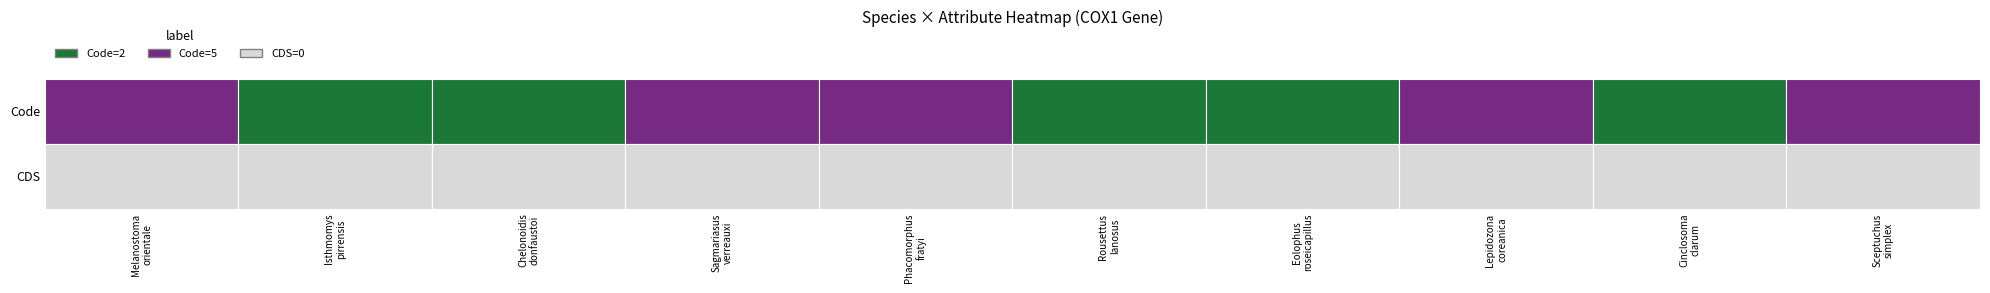

What is the maximum value shown in the chart?

5